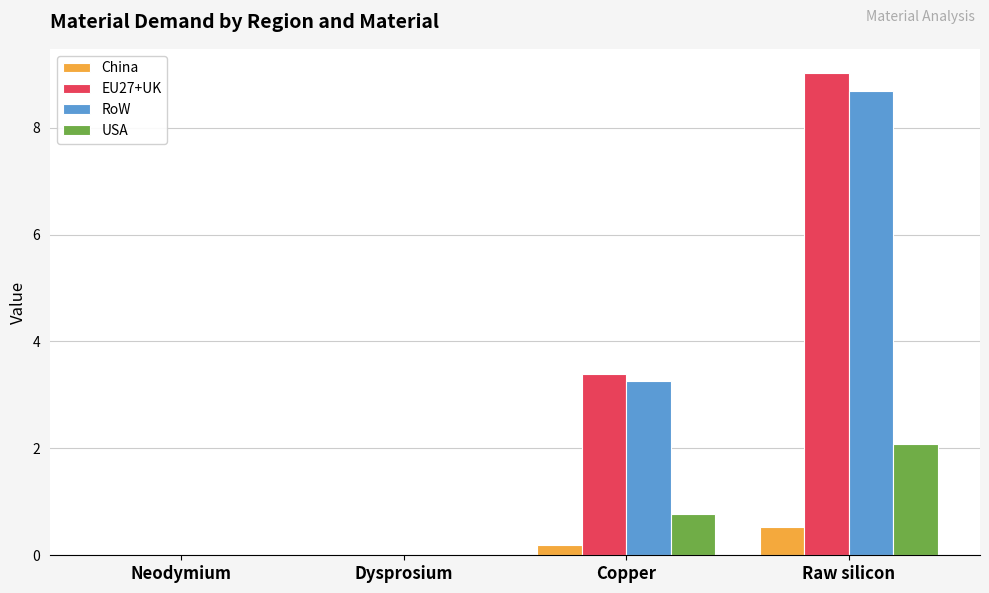

Is the value of USA at Raw silicon greater than the value of China at Raw silicon?

Yes